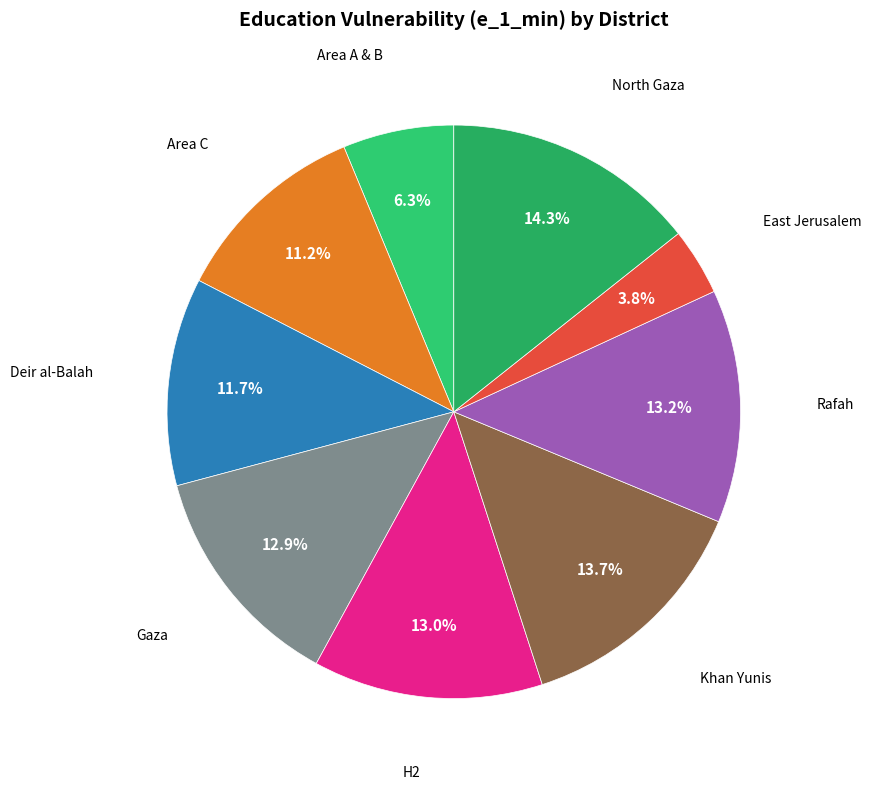

To the nearest percent, what is the average slice percentage?

11%